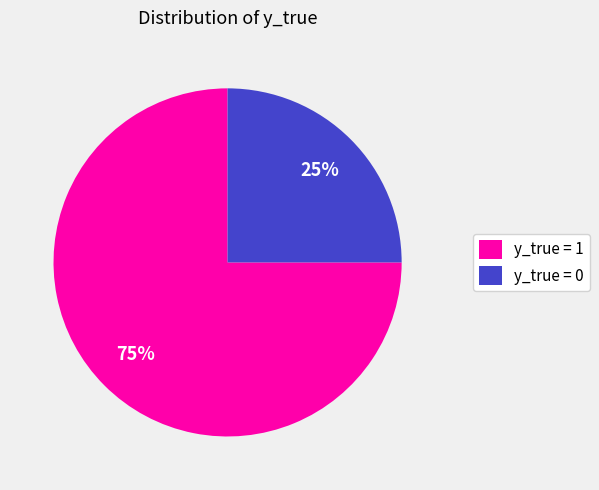

Which slice represents more than half of the pie?

y_true = 1